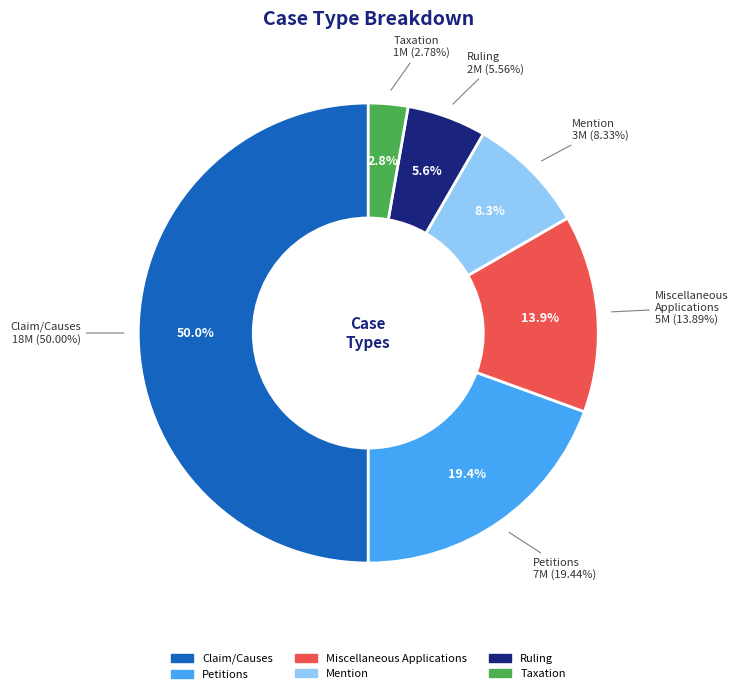

What is the change in value from Claim/Causes to Petitions?

-11